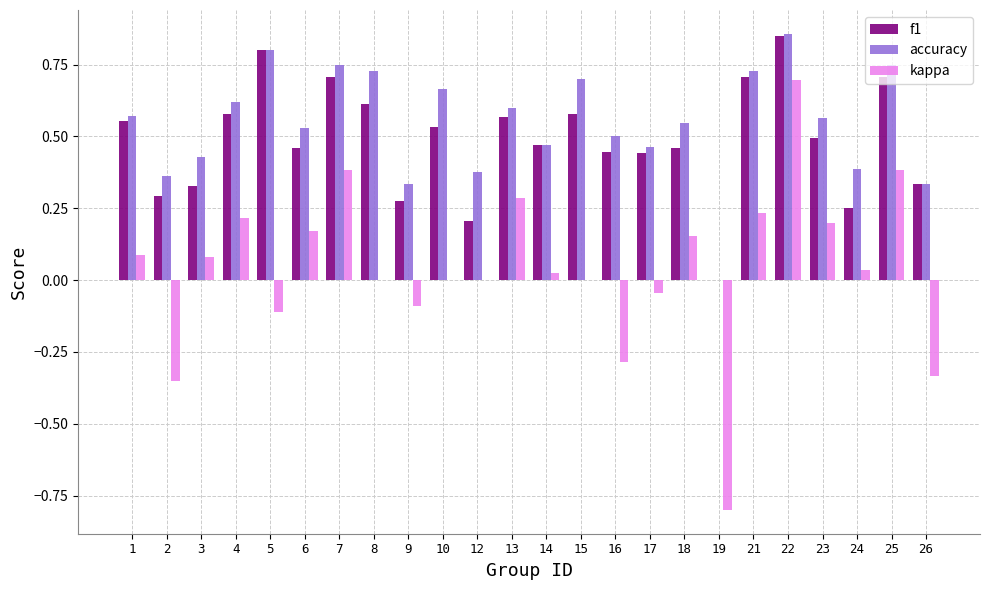

Which series changed the most between 2 and 24?

kappa